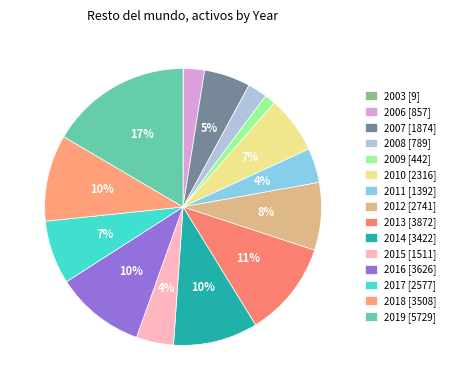

Which slice is the largest?

2019 [5729]